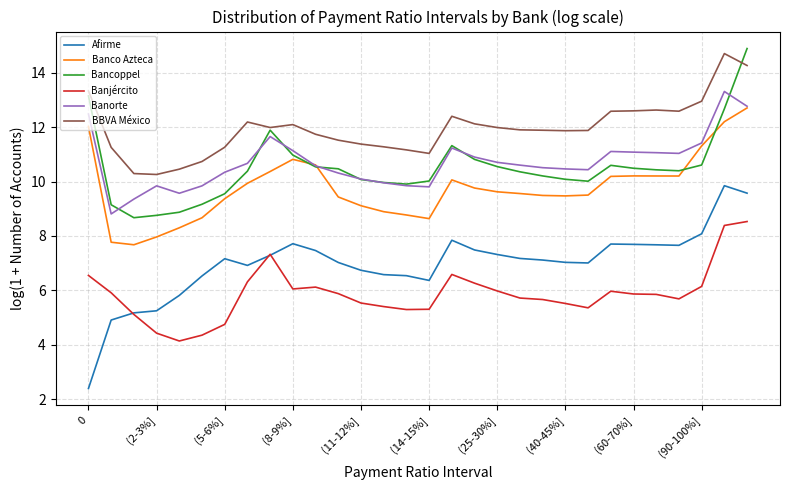

True or false: Afirme and BBVA México intersect in this chart.

False